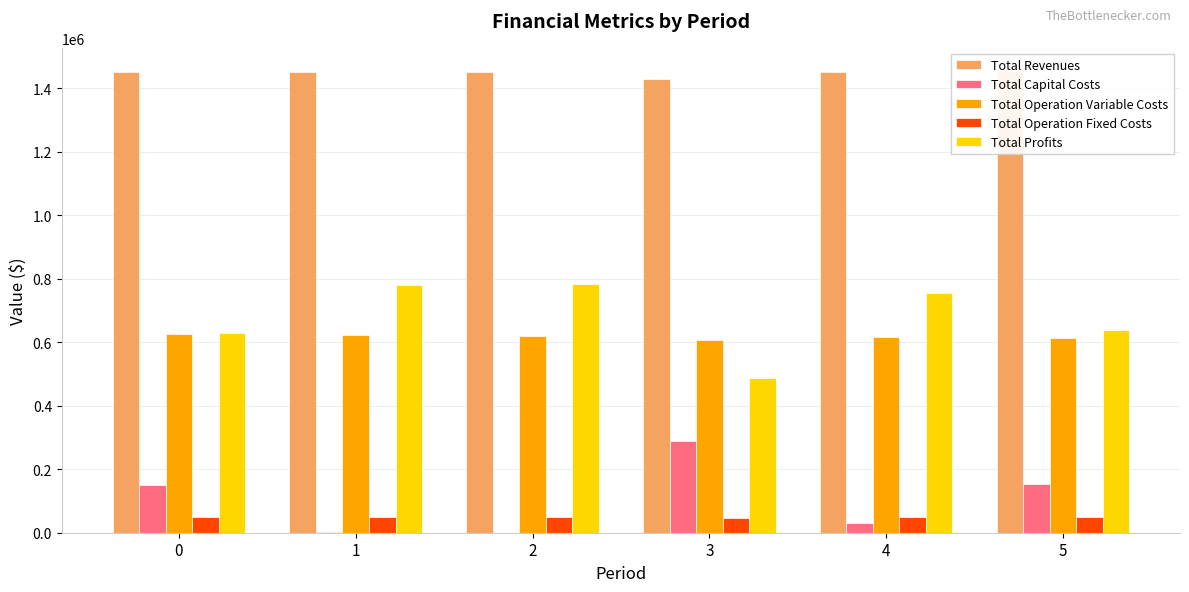

What is the difference between the Total Capital Costs values at 4 and 5?

121600.0